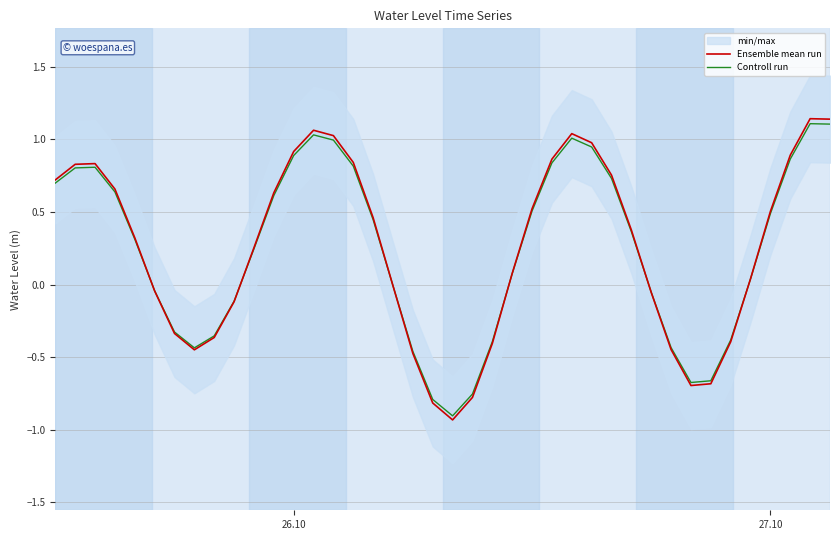

Is this an area chart (filled region under the line)?

No